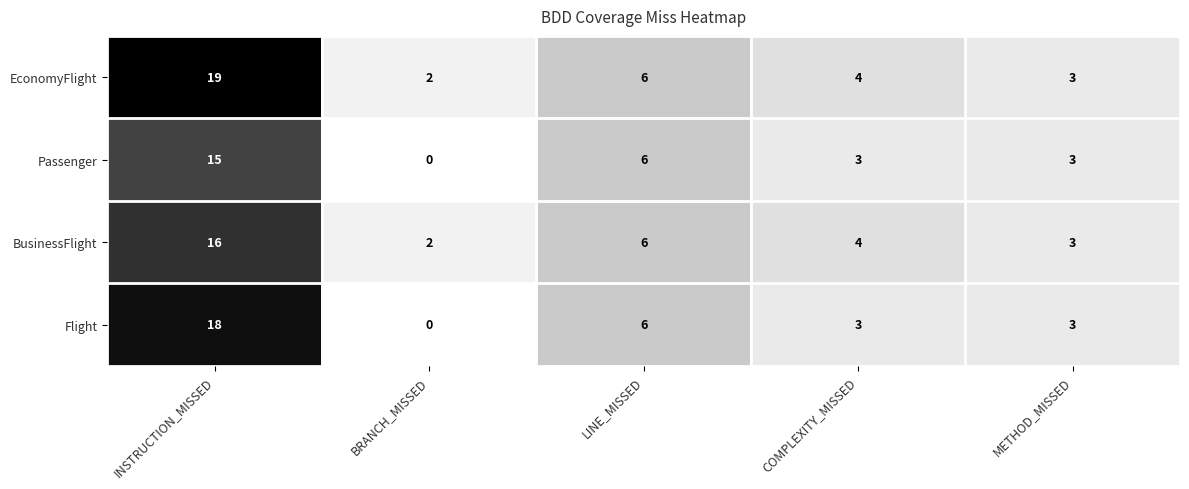

Which series has the largest total across all categories?

EconomyFlight